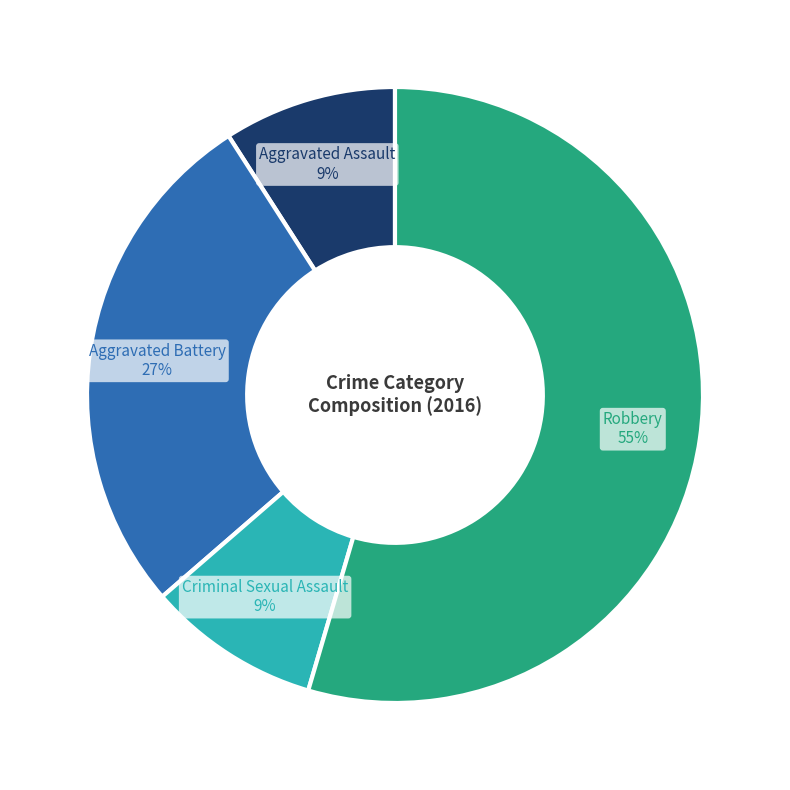

Is the sum of Robbery and Criminal Sexual Assault greater than half?

Yes